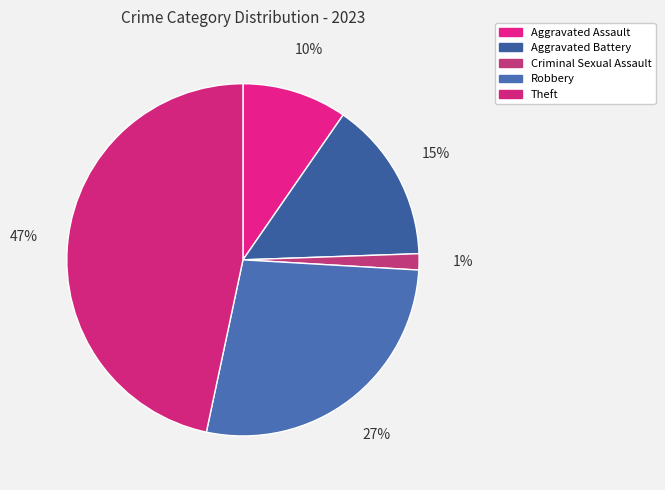

Is Aggravated Battery the majority of the pie?

No